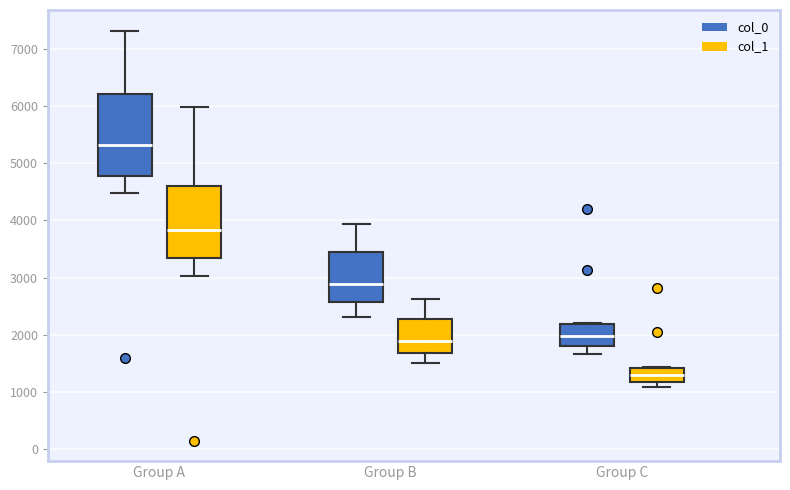

Which box has the highest median line?

Group A (col_0)